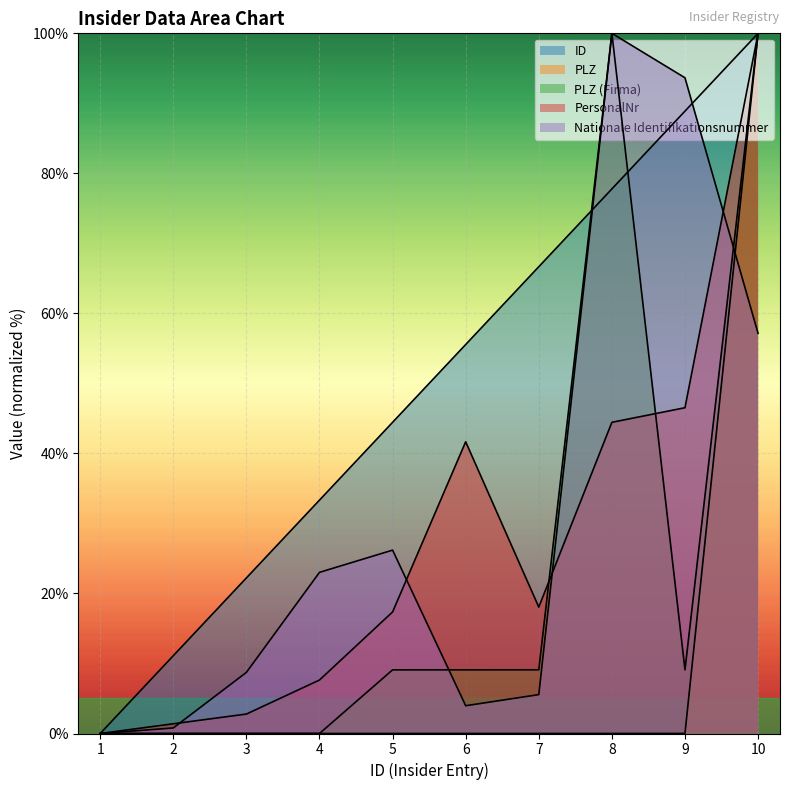

Reading left to right, transcribe all the data shown in this chart.

ID: 0.0	11.1	22.2	33.3	44.4	55.6	66.7	77.8	88.9	100.0
PLZ: 0.0	0.0	0.0	0.0	0.0	0.0	0.0	0.0	0.0	100.0
PLZ (Firma): 0.0	0.0	0.0	0.0	9.1	9.1	9.1	100.0	9.1	100.0
PersonalNr: 0.0	1.4	2.8	7.6	17.4	41.7	18.1	44.4	46.5	100.0
Nationale Identifikationsnummer: 0.0	0.8	8.7	23.0	26.2	4.0	5.6	100.0	93.7	57.1